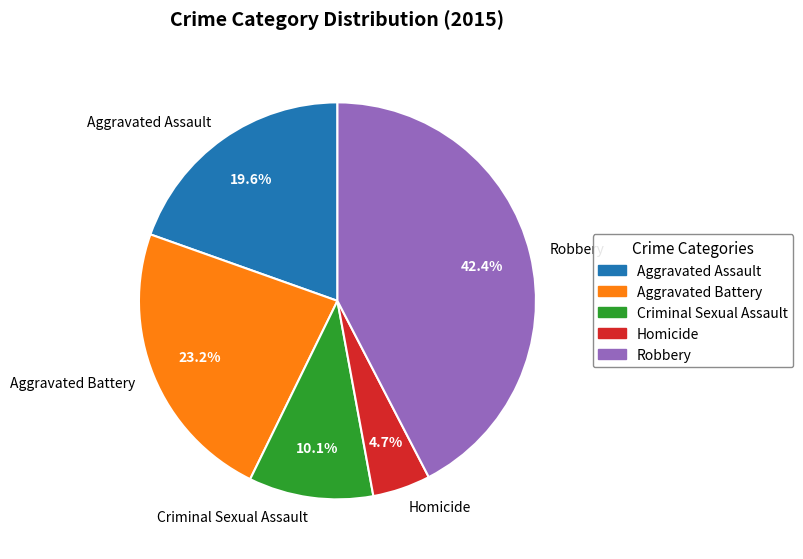

What is the ratio of the value at Homicide to the value at Criminal Sexual Assault?

0.5